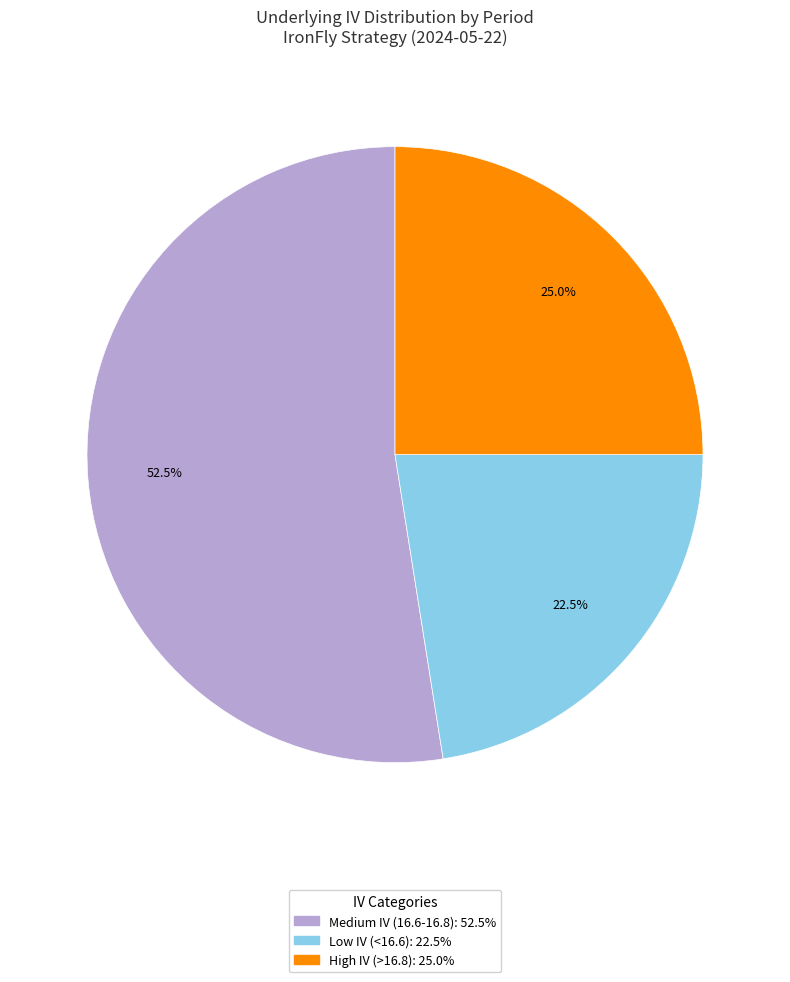

Is there a majority slice in this chart?

Yes